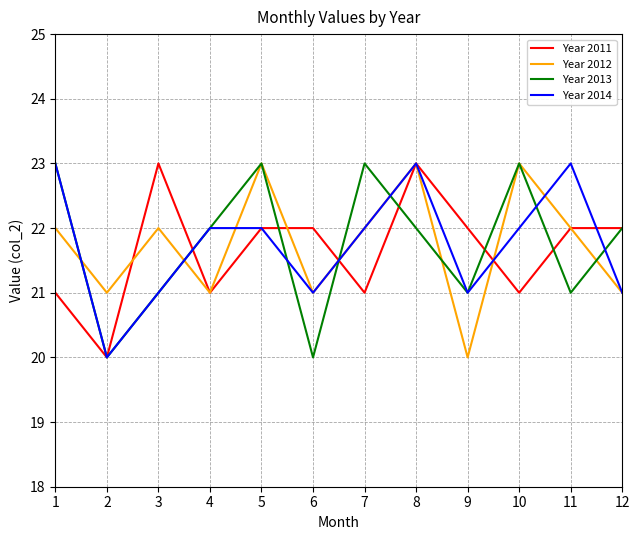

What is the highest value of the Year 2012 series?

23